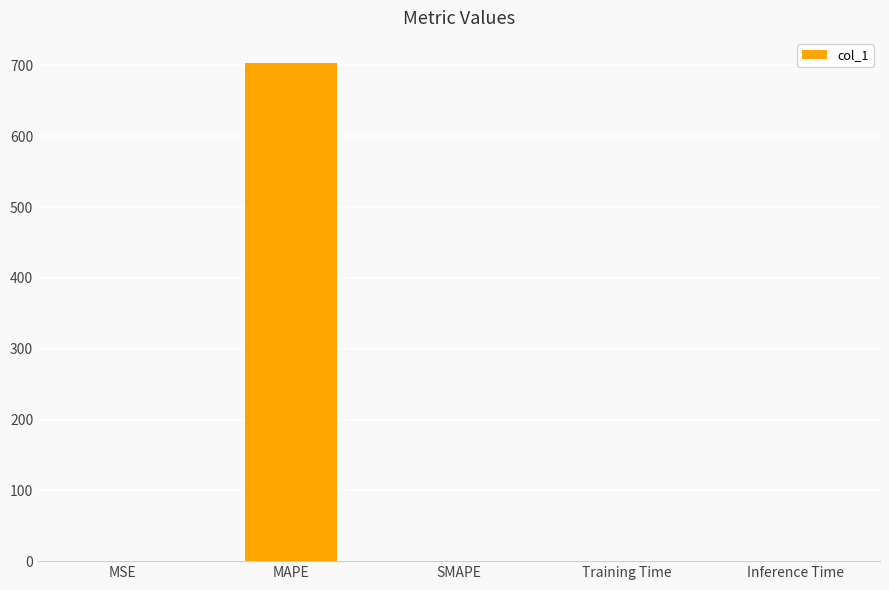

Which has a higher value, MSE or MAPE?

MAPE